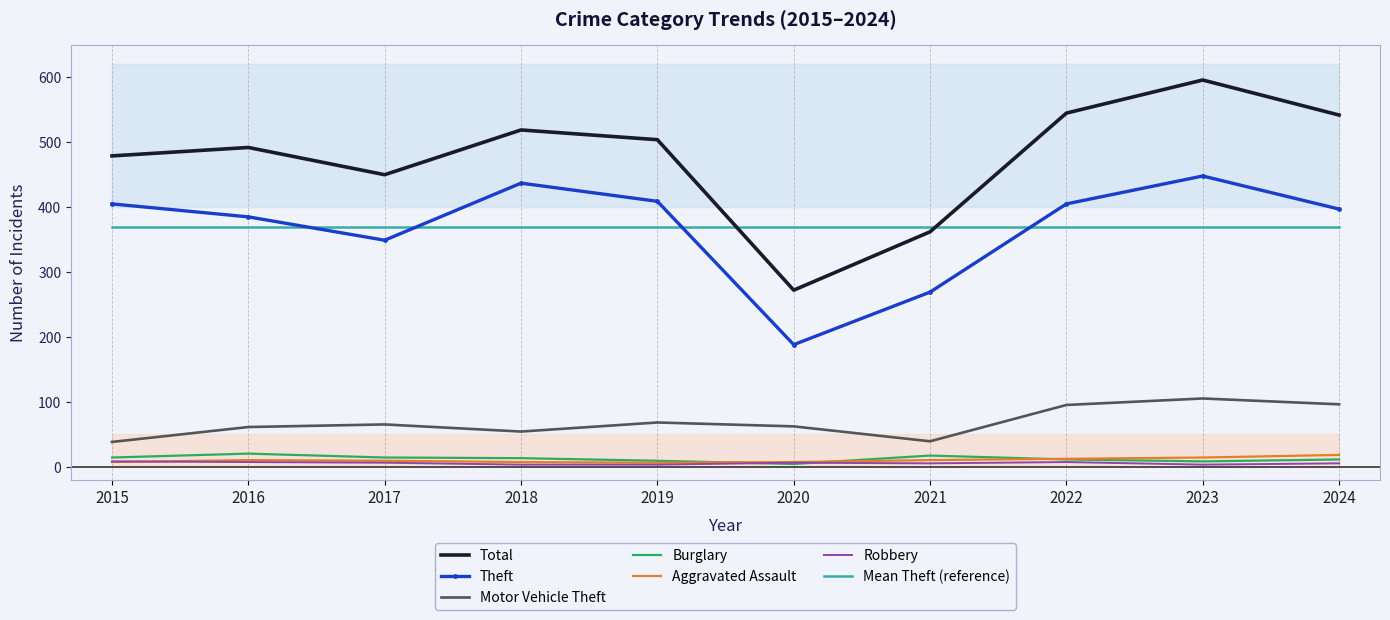

At which label does Robbery first exceed 6?

2015